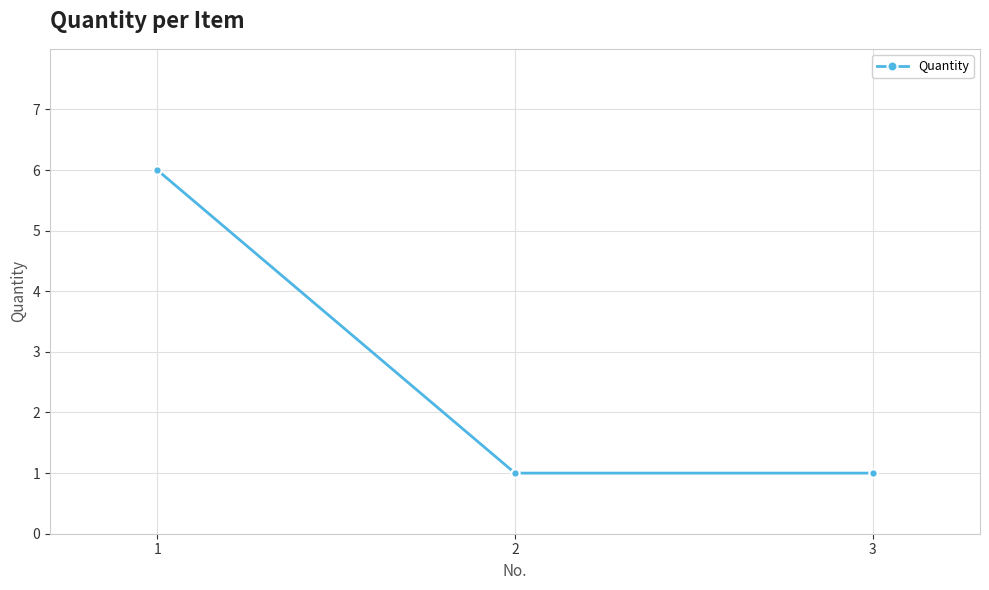

What is the maximum value shown in the chart?

6